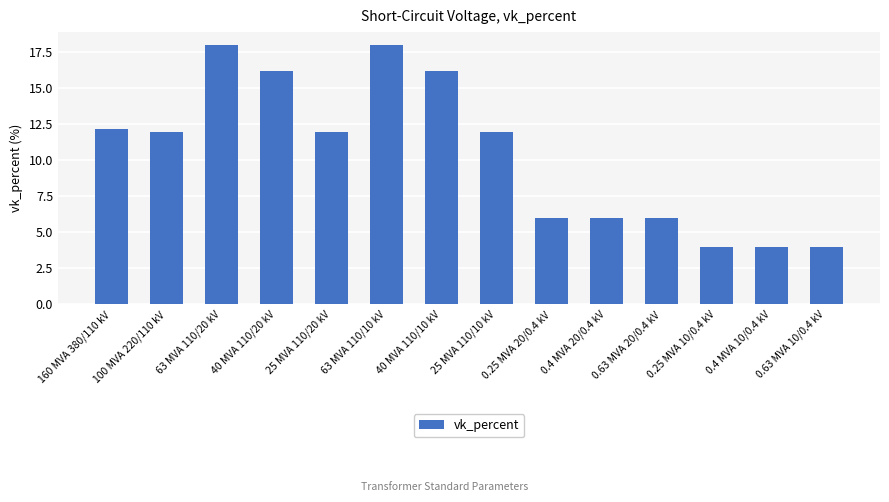

What position from the left is 63 MVA 110/20 kV?

3